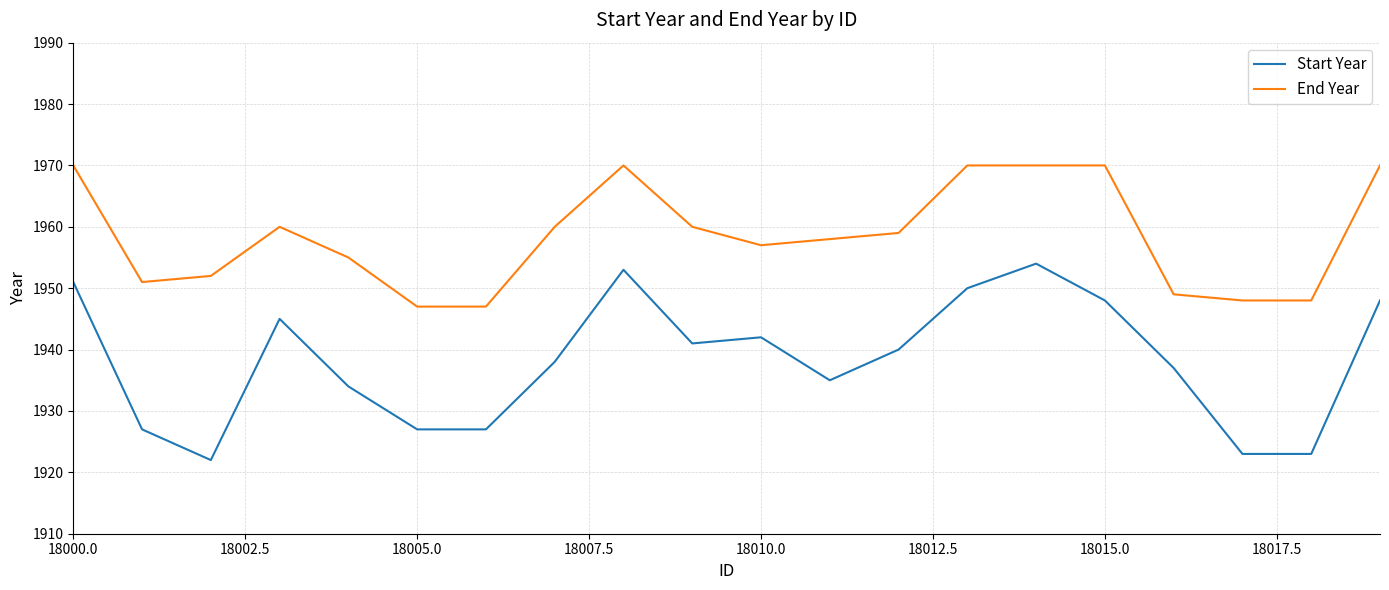

What is the average value of the End Year series?

1959